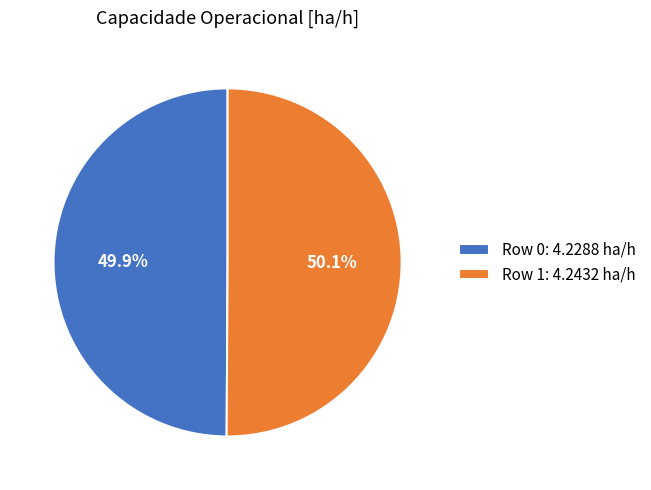

Is there a majority slice in this chart?

Yes